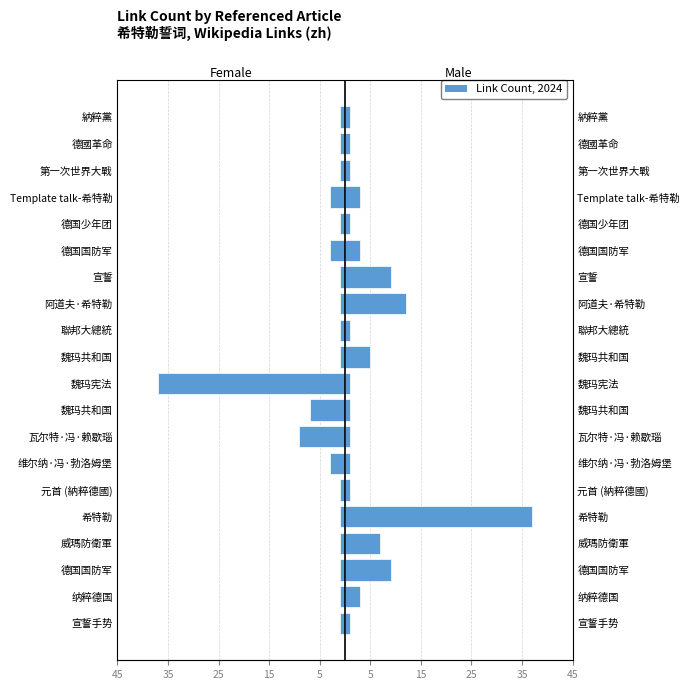

Reading left to right, extract all data points from this chart.

Female: -1	-1	-1	-1	-1	-1	-3	-9	-7	-37	-1	-1	-1	-1	-3	-1	-3	-1	-1	-1
Male: 1	3	9	7	37	1	1	1	1	1	5	1	12	9	3	1	3	1	1	1